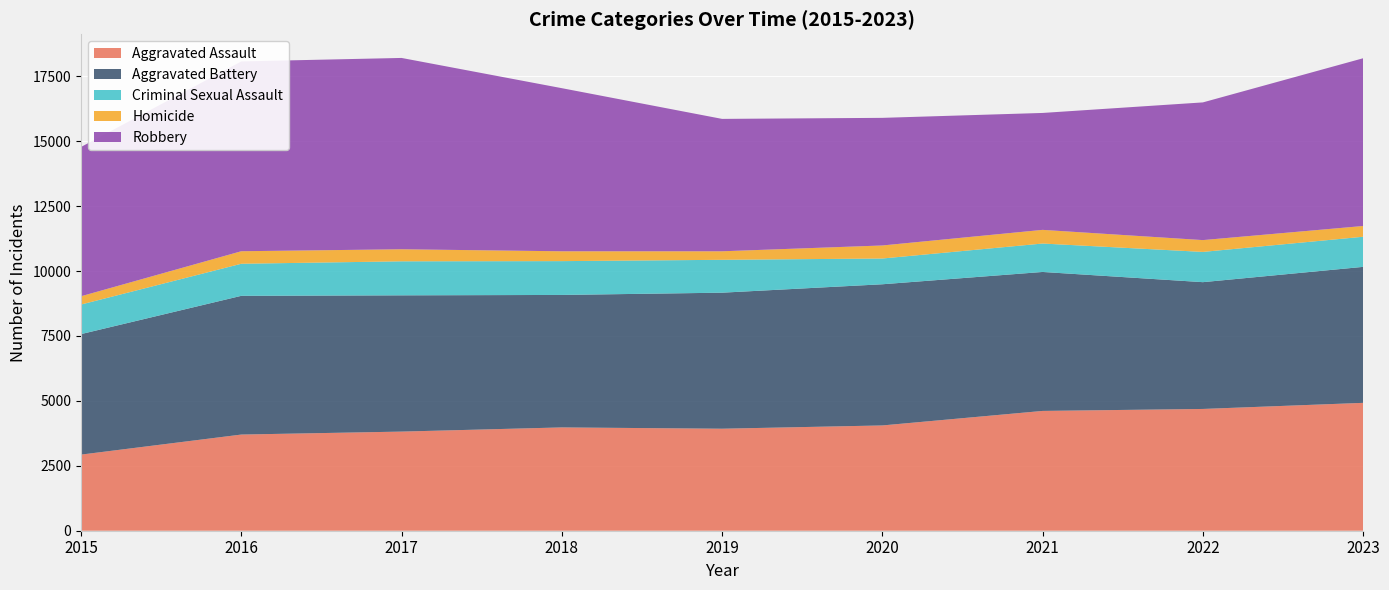

Reading right to left, list all the values displayed in this chart.

Aggravated Assault: 2023=4924	2022=4689	2021=4613	2020=4054	2019=3928	2018=3978	2017=3817	2016=3703	2015=2931
Aggravated Battery: 2023=5236	2022=4882	2021=5351	2020=5436	2019=5238	2018=5101	2017=5247	2016=5342	2015=4640
Criminal Sexual Assault: 2023=1160	2022=1165	2021=1095	2020=992	2019=1266	2018=1302	2017=1310	2016=1235	2015=1139
Homicide: 2023=414	2022=455	2021=526	2020=502	2019=328	2018=379	2017=464	2016=482	2015=319
Robbery: 2023=6459	2022=5302	2021=4502	2020=4914	2019=5098	2018=6281	2017=7367	2016=7309	2015=5748